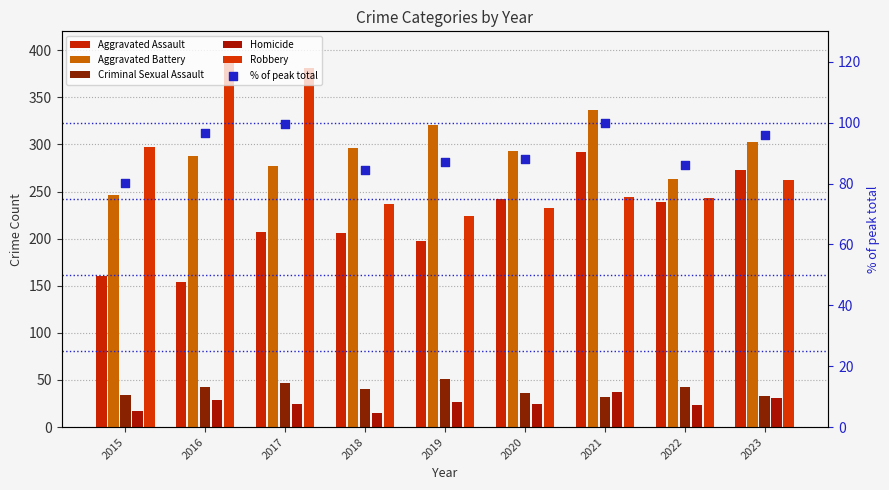

Which series reaches the minimum Y coordinate?

Homicide